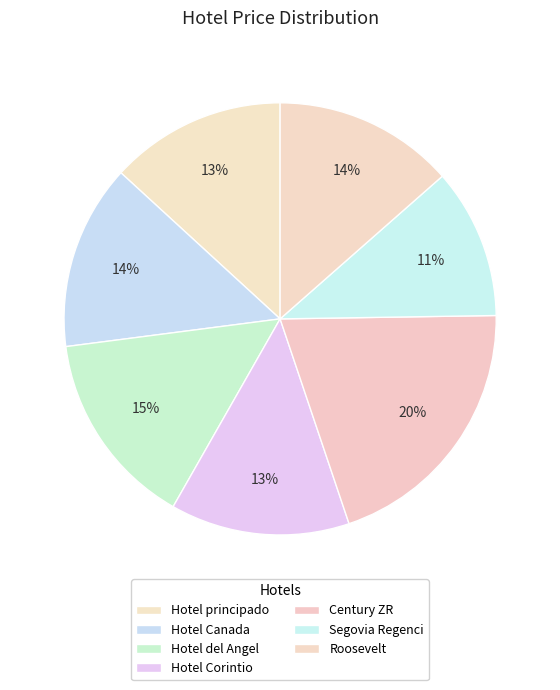

What percentage is NOT represented by Hotel Corintio?

86.6%